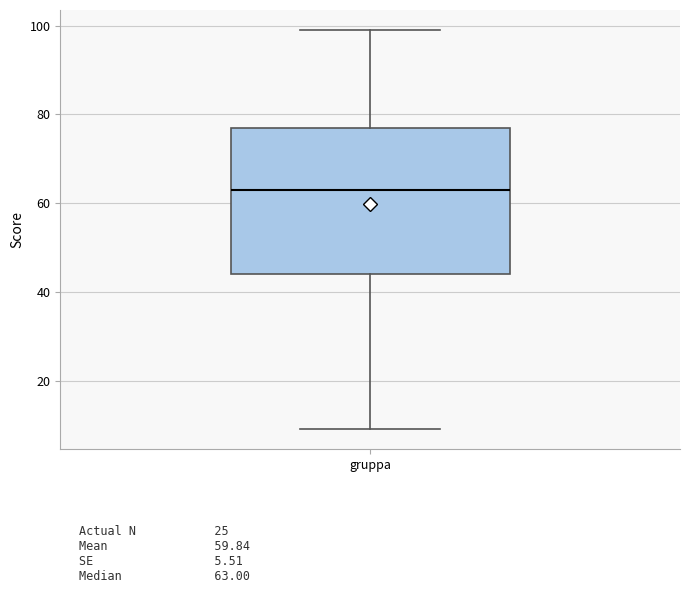

Read this box plot against the y-axis: the position of the median line, the range covered by the box, and the ends of both whiskers. The values are not printed on the chart, so give them approximately, as read against the axis.

median 64, box 44 to 78, whiskers 10 to 100